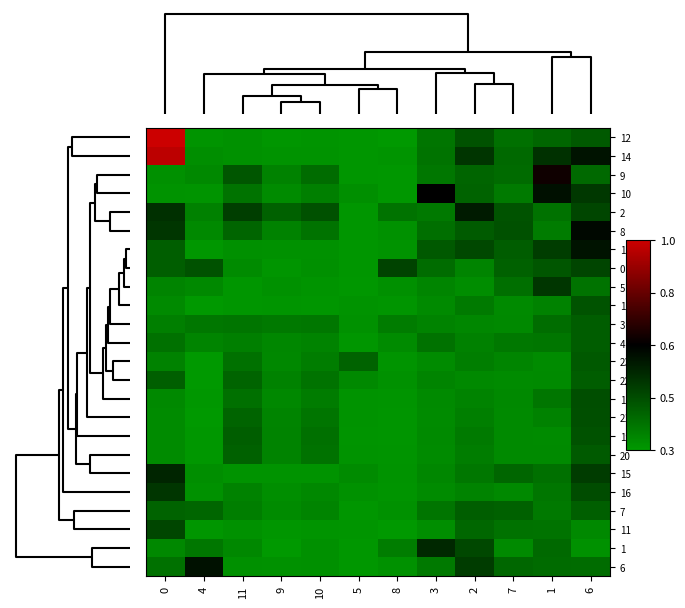

Reading left to right, list all the values displayed in this chart.

12: 0=1.0	4=0.3	11=0.3	9=0.3	10=0.3	5=0.3	8=0.3	3=0.4	2=0.5	7=0.4	1=0.4	6=0.4
14: 0=1.0	4=0.3	11=0.3	9=0.3	10=0.3	5=0.3	8=0.3	3=0.4	2=0.5	7=0.4	1=0.5	6=0.6
9: 0=0.3	4=0.3	11=0.5	9=0.4	10=0.4	5=0.3	8=0.3	3=0.4	2=0.4	7=0.4	1=0.7	6=0.4
10: 0=0.3	4=0.3	11=0.4	9=0.3	10=0.4	5=0.3	8=0.3	3=0.7	2=0.4	7=0.4	1=0.6	6=0.5
2: 0=0.5	4=0.4	11=0.5	9=0.4	10=0.5	5=0.3	8=0.4	3=0.4	2=0.6	7=0.5	1=0.4	6=0.5
8: 0=0.5	4=0.3	11=0.4	9=0.4	10=0.4	5=0.3	8=0.3	3=0.4	2=0.4	7=0.5	1=0.4	6=0.6
13: 0=0.4	4=0.3	11=0.3	9=0.3	10=0.3	5=0.3	8=0.3	3=0.4	2=0.5	7=0.4	1=0.5	6=0.6
0: 0=0.4	4=0.5	11=0.3	9=0.3	10=0.3	5=0.3	8=0.5	3=0.4	2=0.3	7=0.4	1=0.5	6=0.5
5: 0=0.3	4=0.3	11=0.3	9=0.3	10=0.3	5=0.3	8=0.3	3=0.3	2=0.3	7=0.4	1=0.5	6=0.4
18: 0=0.3	4=0.3	11=0.3	9=0.3	10=0.3	5=0.3	8=0.3	3=0.3	2=0.4	7=0.3	1=0.4	6=0.5
3: 0=0.4	4=0.4	11=0.4	9=0.4	10=0.4	5=0.3	8=0.4	3=0.4	2=0.3	7=0.3	1=0.4	6=0.4
4: 0=0.4	4=0.3	11=0.4	9=0.3	10=0.4	5=0.3	8=0.3	3=0.4	2=0.4	7=0.4	1=0.4	6=0.4
23: 0=0.4	4=0.3	11=0.4	9=0.3	10=0.4	5=0.4	8=0.3	3=0.3	2=0.4	7=0.3	1=0.3	6=0.4
22: 0=0.4	4=0.3	11=0.4	9=0.4	10=0.4	5=0.3	8=0.3	3=0.3	2=0.3	7=0.3	1=0.3	6=0.4
17: 0=0.3	4=0.3	11=0.4	9=0.3	10=0.4	5=0.3	8=0.3	3=0.3	2=0.4	7=0.3	1=0.4	6=0.5
21: 0=0.3	4=0.3	11=0.4	9=0.3	10=0.4	5=0.3	8=0.3	3=0.3	2=0.4	7=0.3	1=0.4	6=0.5
19: 0=0.3	4=0.3	11=0.4	9=0.4	10=0.4	5=0.3	8=0.3	3=0.3	2=0.4	7=0.3	1=0.3	6=0.5
20: 0=0.3	4=0.3	11=0.4	9=0.4	10=0.4	5=0.3	8=0.3	3=0.3	2=0.4	7=0.3	1=0.3	6=0.4
15: 0=0.6	4=0.3	11=0.3	9=0.3	10=0.3	5=0.3	8=0.3	3=0.3	2=0.4	7=0.4	1=0.4	6=0.5
16: 0=0.5	4=0.3	11=0.4	9=0.3	10=0.3	5=0.3	8=0.3	3=0.3	2=0.4	7=0.3	1=0.4	6=0.5
7: 0=0.4	4=0.4	11=0.4	9=0.3	10=0.3	5=0.3	8=0.3	3=0.4	2=0.4	7=0.4	1=0.4	6=0.4
11: 0=0.5	4=0.3	11=0.3	9=0.3	10=0.3	5=0.3	8=0.3	3=0.3	2=0.4	7=0.4	1=0.4	6=0.3
1: 0=0.3	4=0.4	11=0.3	9=0.3	10=0.3	5=0.3	8=0.4	3=0.6	2=0.5	7=0.3	1=0.4	6=0.3
6: 0=0.4	4=0.6	11=0.3	9=0.3	10=0.3	5=0.3	8=0.3	3=0.4	2=0.5	7=0.4	1=0.4	6=0.4